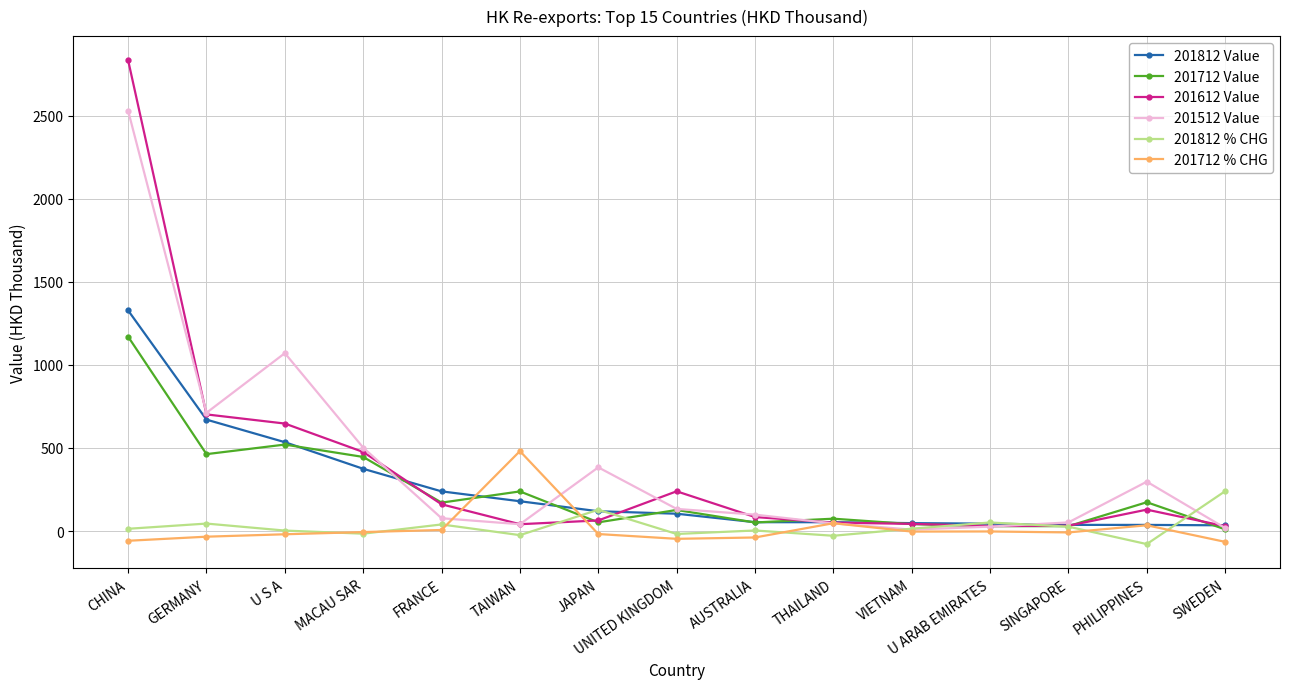

At which category is the sum across all series the highest?

CHINA